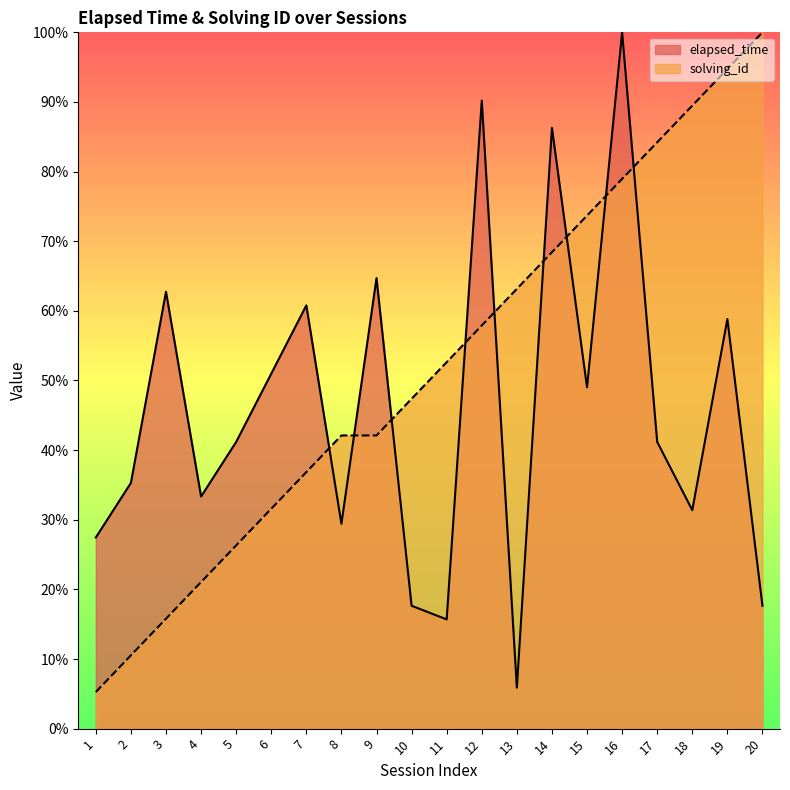

What is the difference between the elapsed_time values at 1 and 9?

37.3